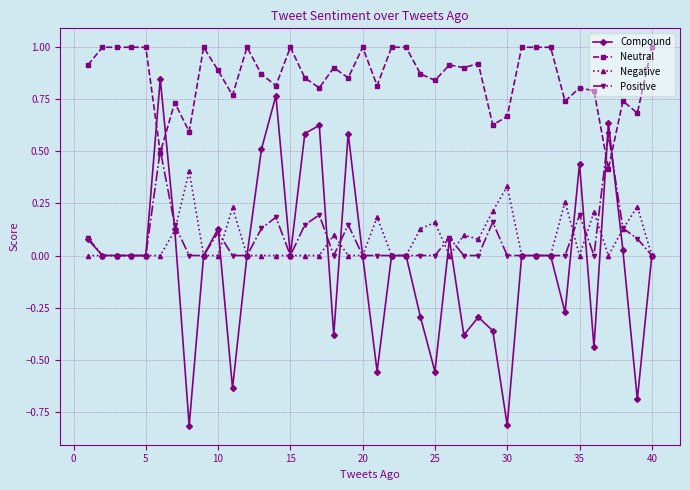

What is the lowest value of the Compound series?

-0.8